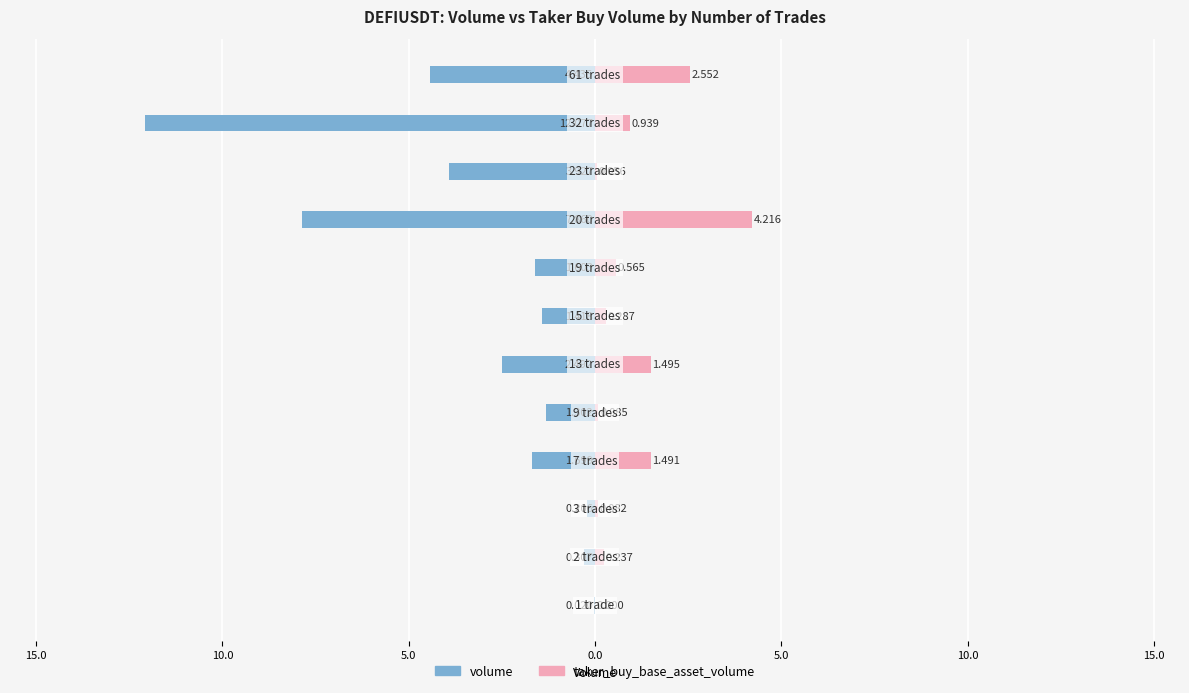

The volume series shows -6.6 at 11. True or false?

False